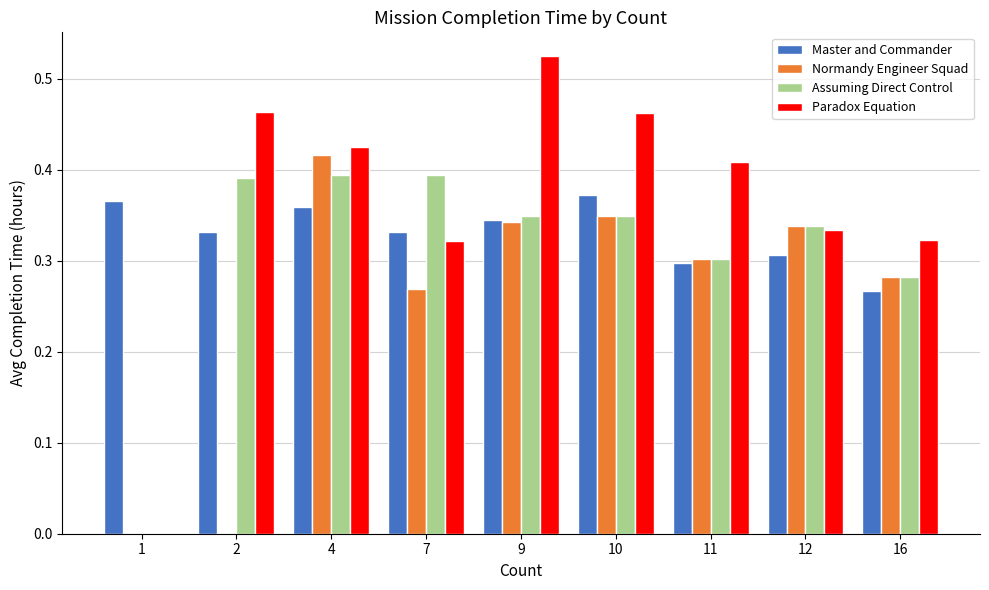

Are the bars grouped side by side (vs. stacked)?

Yes